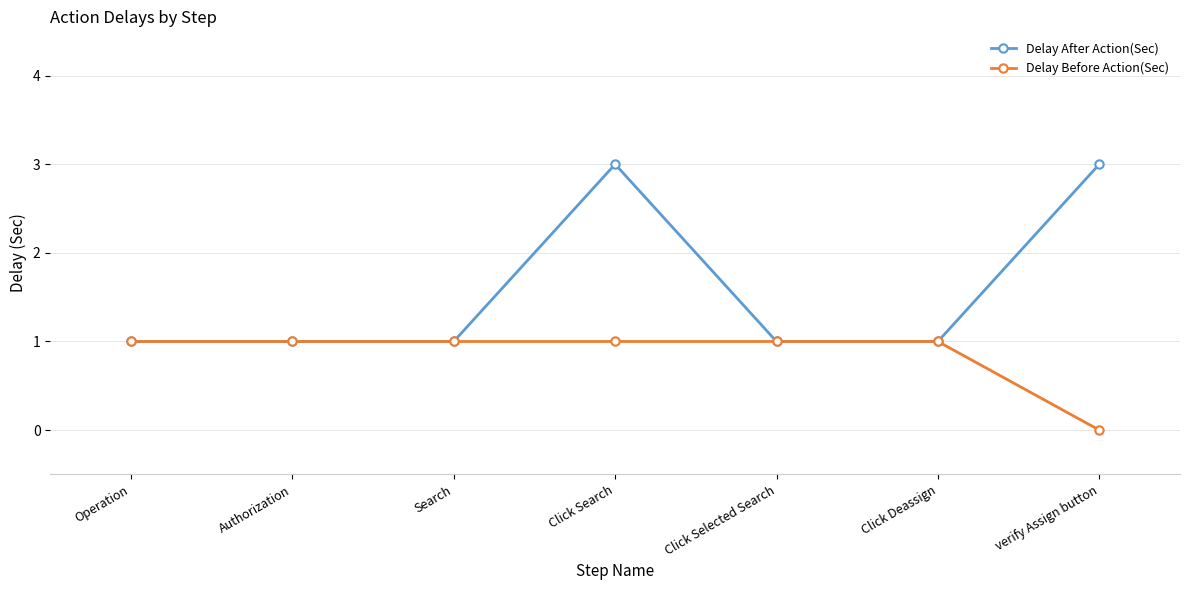

Is the value of Delay After Action(Sec) at Click Deassign greater than the value of Delay Before Action(Sec) at verify Assign button?

Yes